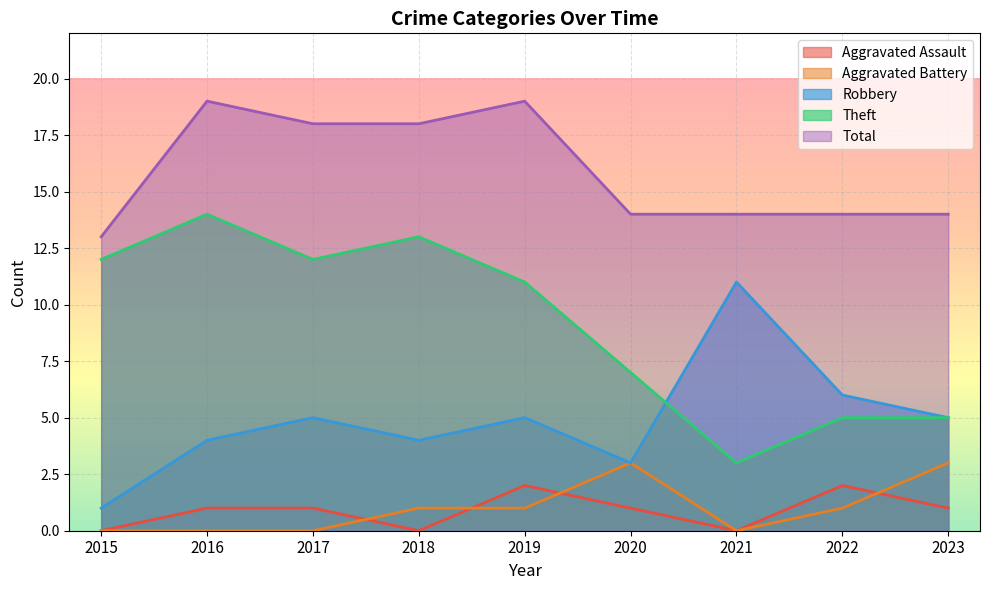

How many distinct data groups are displayed?

5